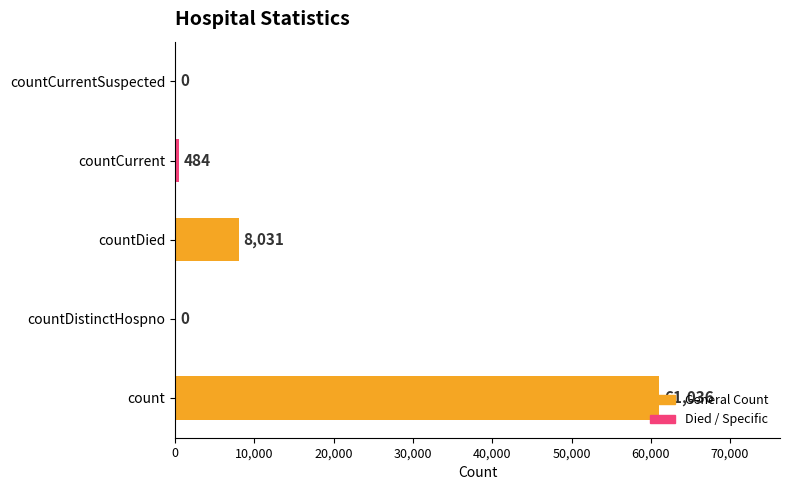

True or false: the data shows -27824 at countDistinctHospno.

False